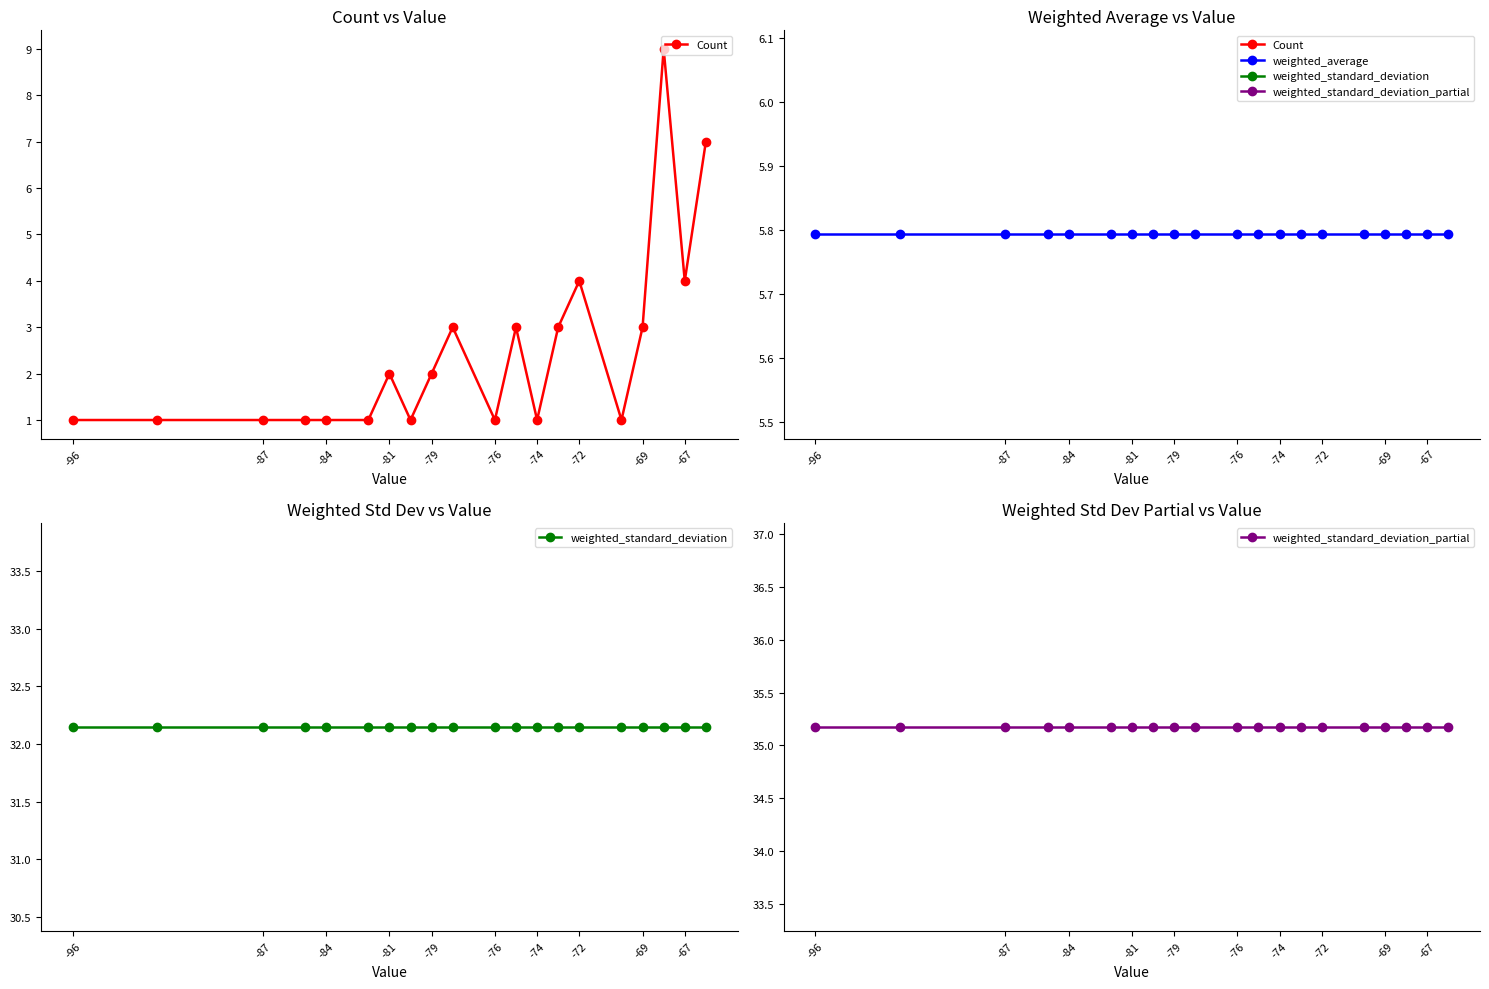

What are all the series names shown in the legend?

Count, weighted_average, weighted_standard_deviation, weighted_standard_deviation_partial